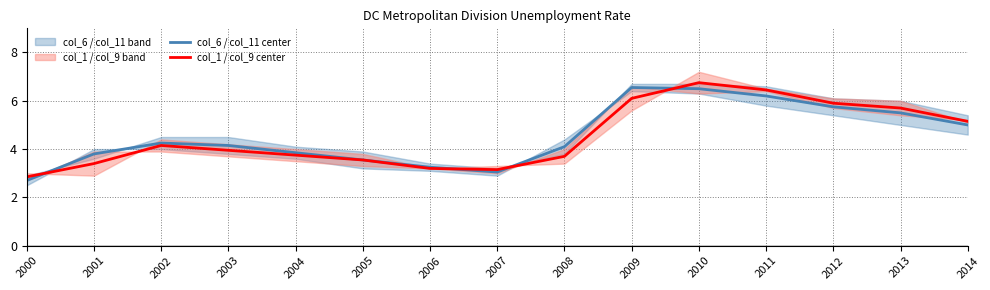

Which series has the widest spread of values?

col_1 / col_9 center